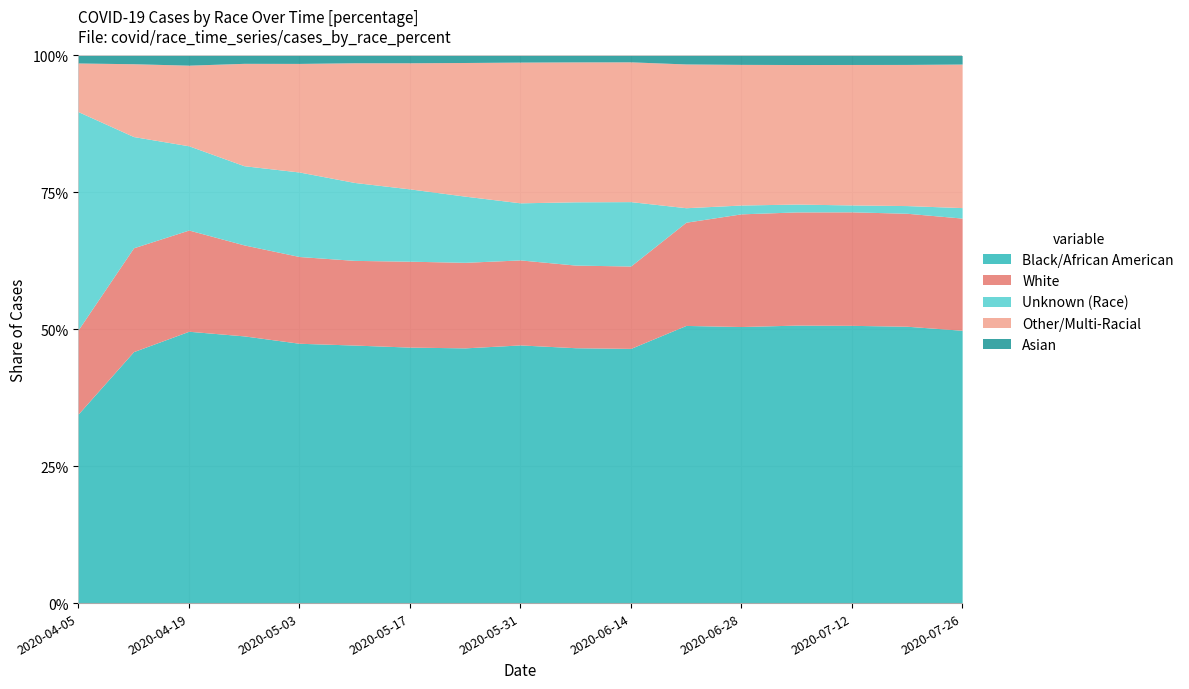

Is it true that Black/African American equals 24.4 at 2020-07-26?

False